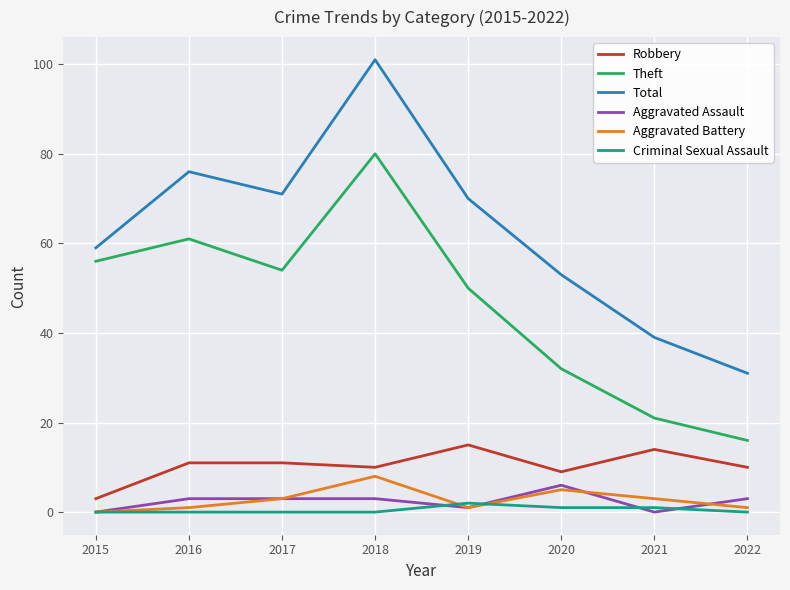

Which series has the largest total across all categories?

Total